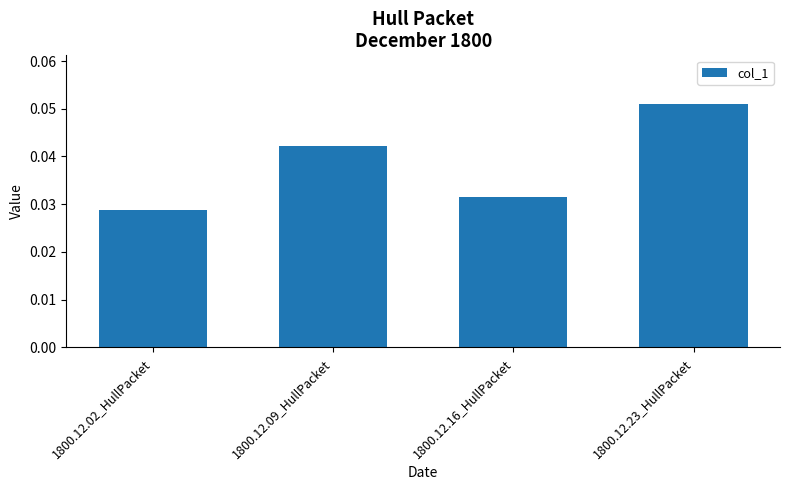

At which category does the chart reach its minimum across all series?

1800.12.02_HullPacket